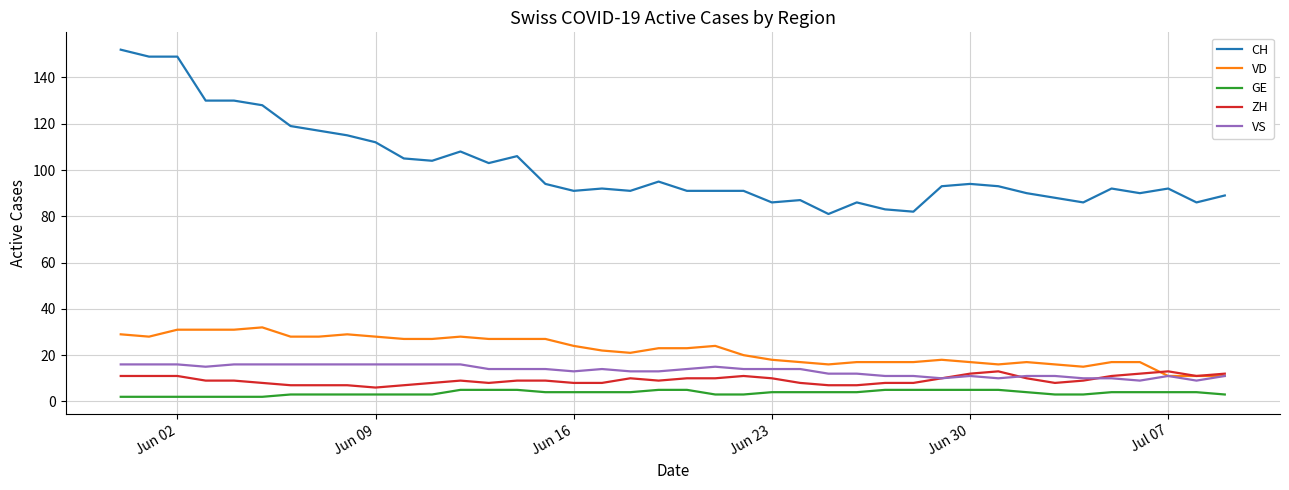

Reading right to left, extract all data points from this chart.

CH: 89	86	92	90	92	86	88	90	93	94	93	82	83	86	81	87	86	91	91	91	95	91	92	91	94	106	103	108	104	105	112	115	117	119	128	130	130	149	149	152
VD: 11	11	11	17	17	15	16	17	16	17	18	17	17	17	16	17	18	20	24	23	23	21	22	24	27	27	27	28	27	27	28	29	28	28	32	31	31	31	28	29
GE: 3	4	4	4	4	3	3	4	5	5	5	5	5	4	4	4	4	3	3	5	5	4	4	4	4	5	5	5	3	3	3	3	3	3	2	2	2	2	2	2
ZH: 12	11	13	12	11	9	8	10	13	12	10	8	8	7	7	8	10	11	10	10	9	10	8	8	9	9	8	9	8	7	6	7	7	7	8	9	9	11	11	11
VS: 11	9	11	9	10	10	11	11	10	11	10	11	11	12	12	14	14	14	15	14	13	13	14	13	14	14	14	16	16	16	16	16	16	16	16	16	15	16	16	16